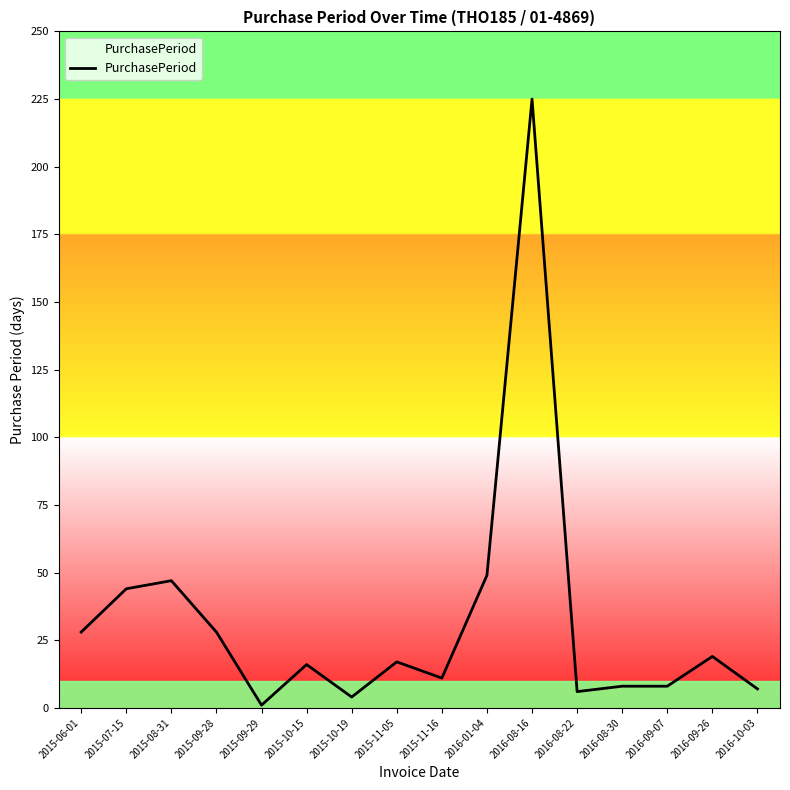

At which category does the chart reach its peak across all series?

2016-08-16